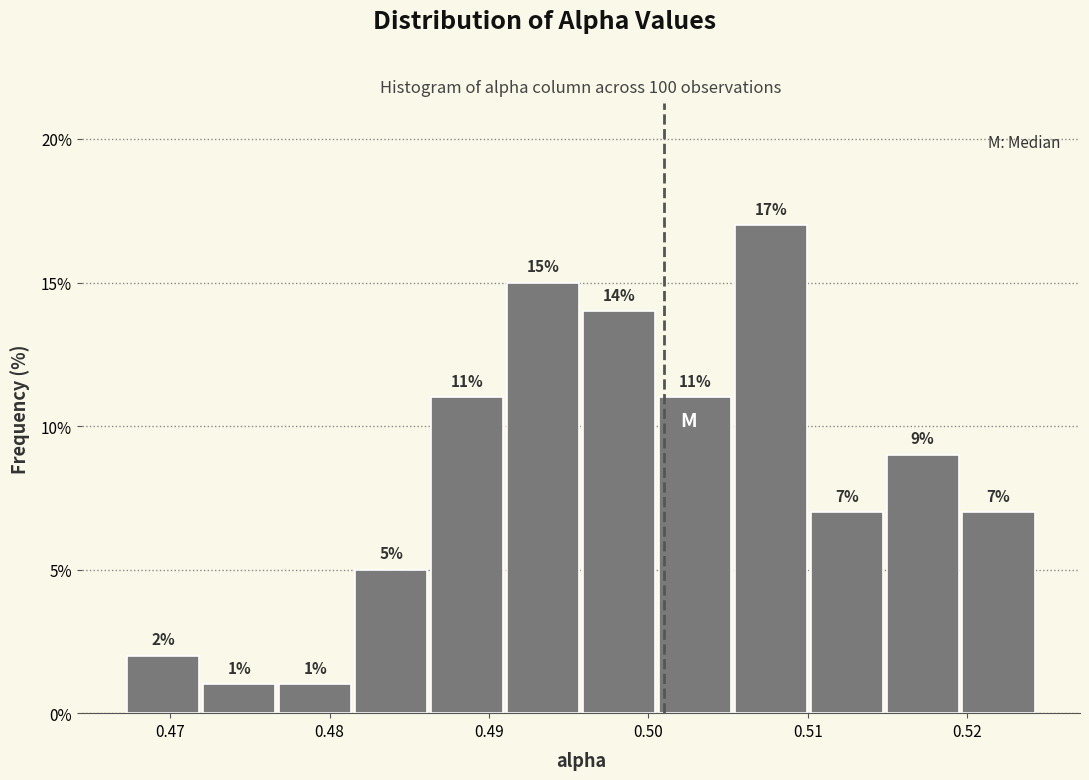

Which range on the x-axis has the tallest bar?

0.505 to 0.510